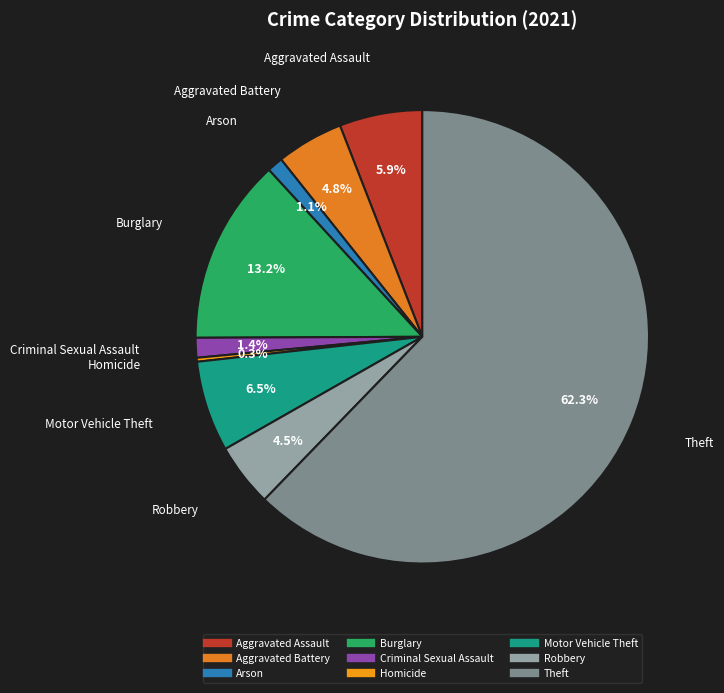

Is there any slice that represents more than half of the pie?

Yes